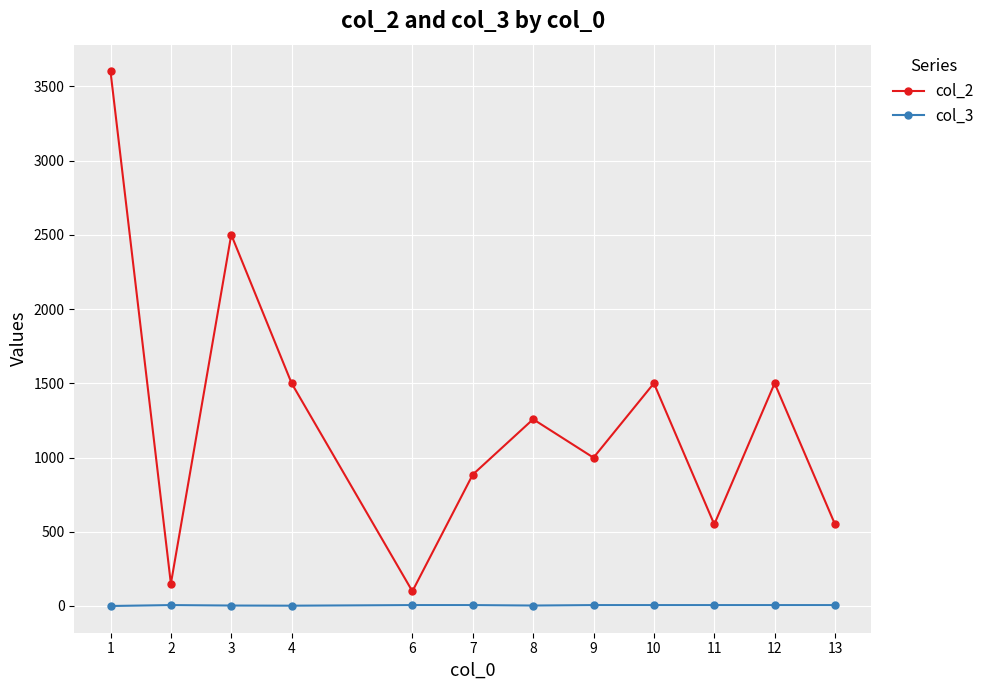

How many data points does each series have?

12